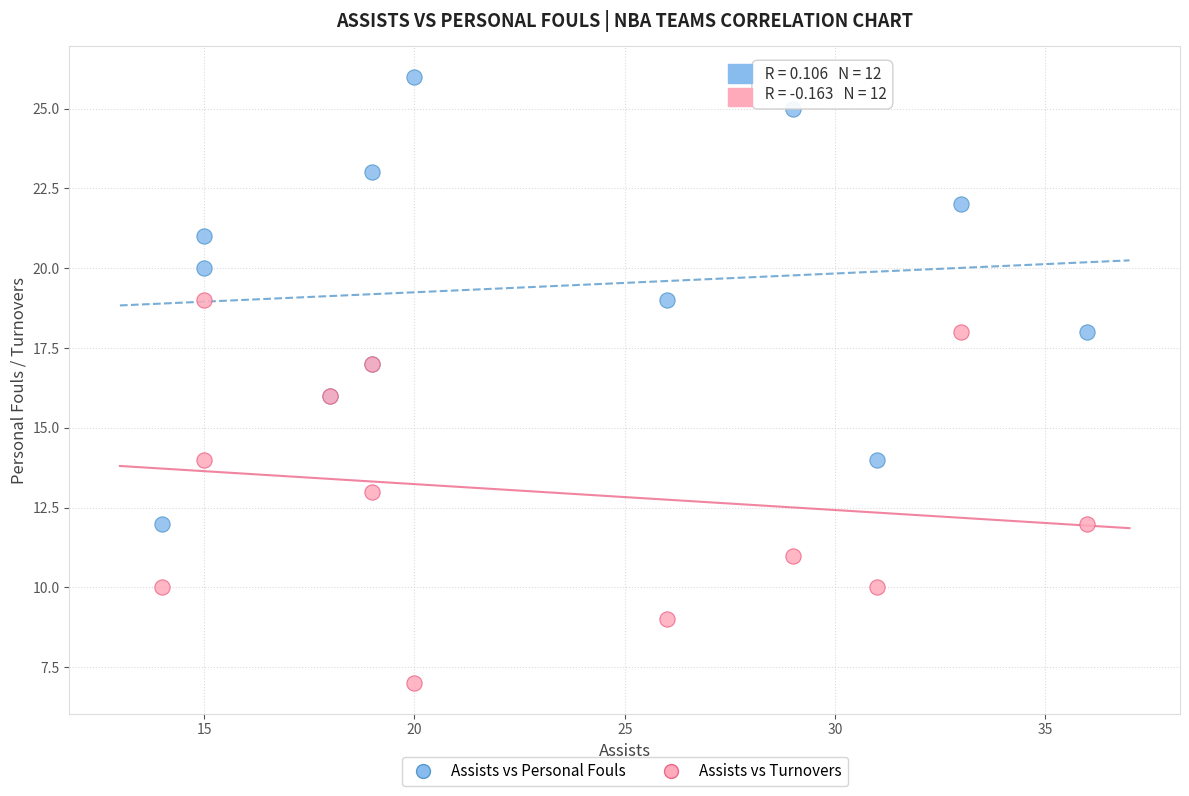

Which series contains the lowest Y value?

Assists vs Turnovers